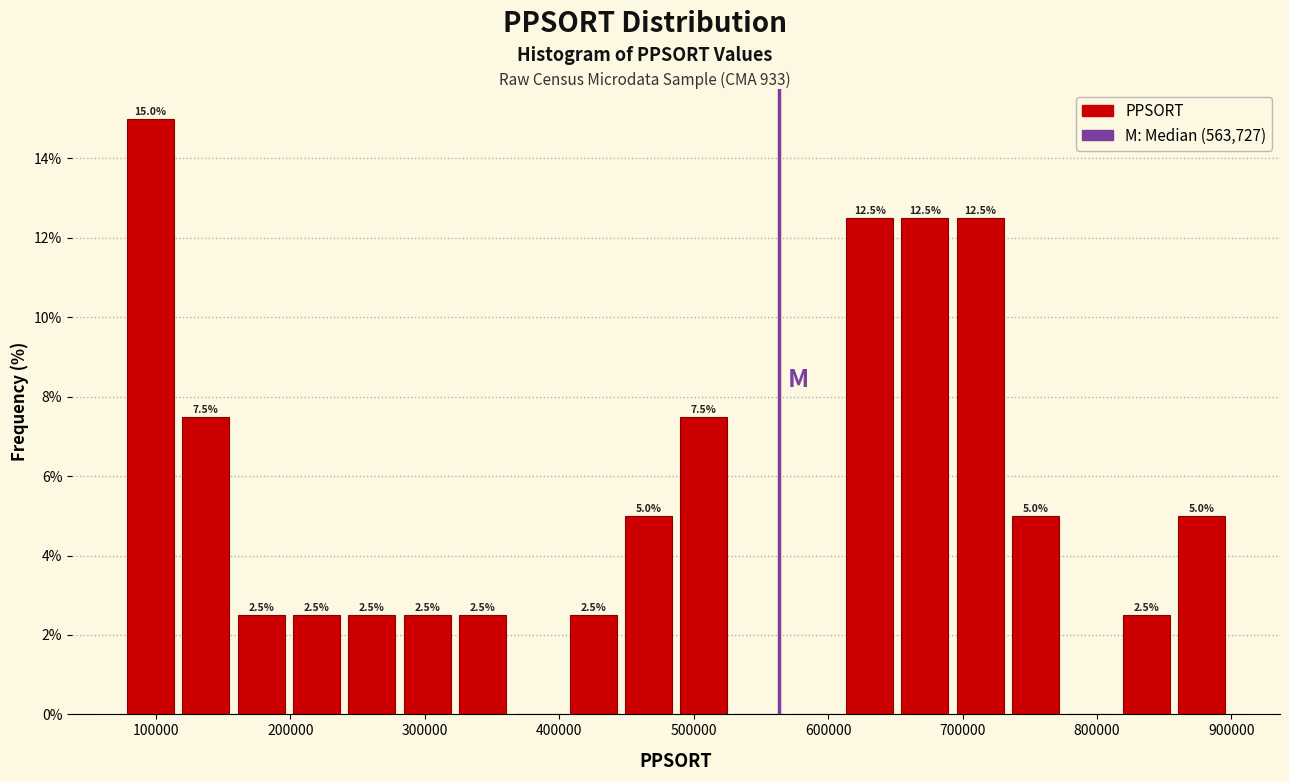

Over which range of the x-axis is the bar tallest?

80000 to 120000